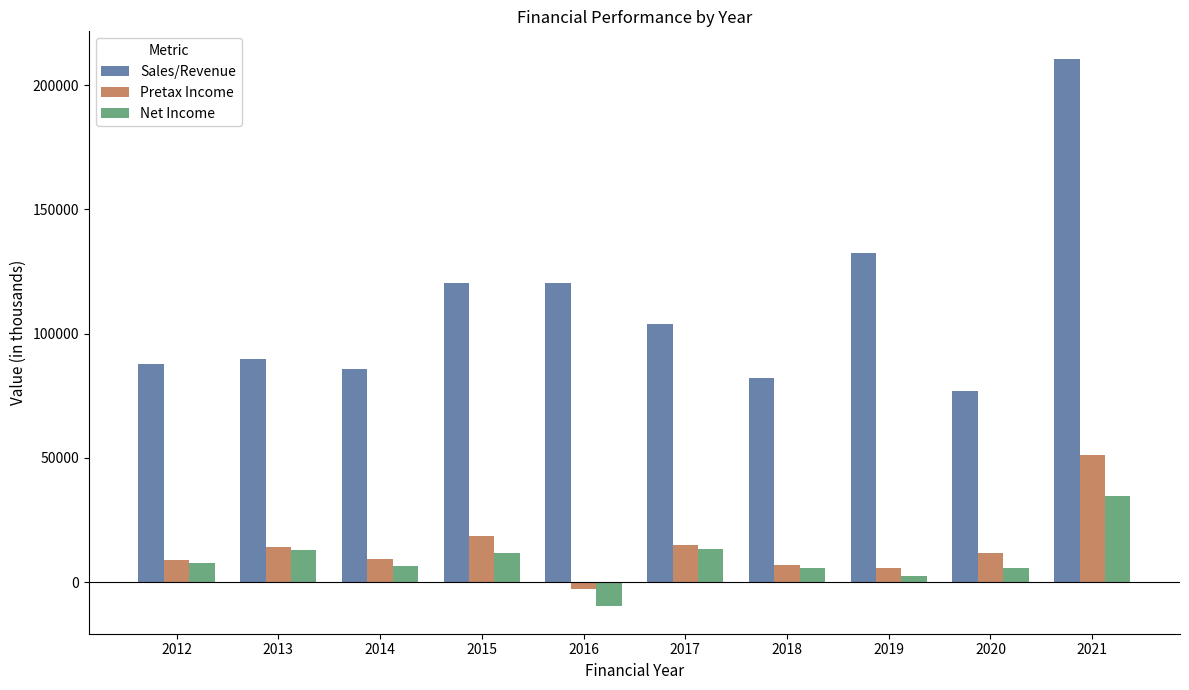

Rank the series by their maximum value, from lowest to highest.

Net Income, Pretax Income, Sales/Revenue